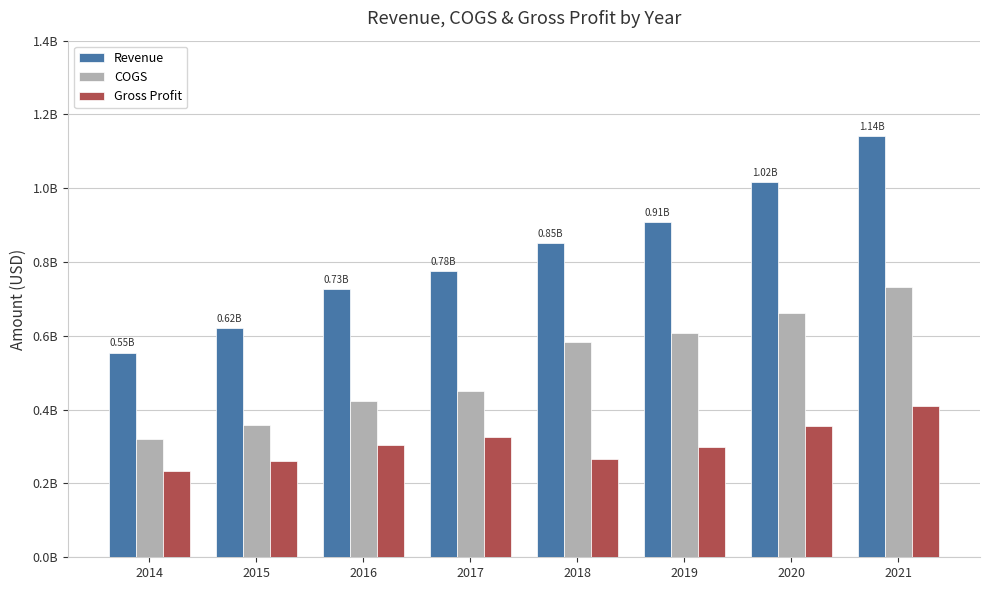

What is the difference between the Gross Profit values at 2014 and 2017?

0.1